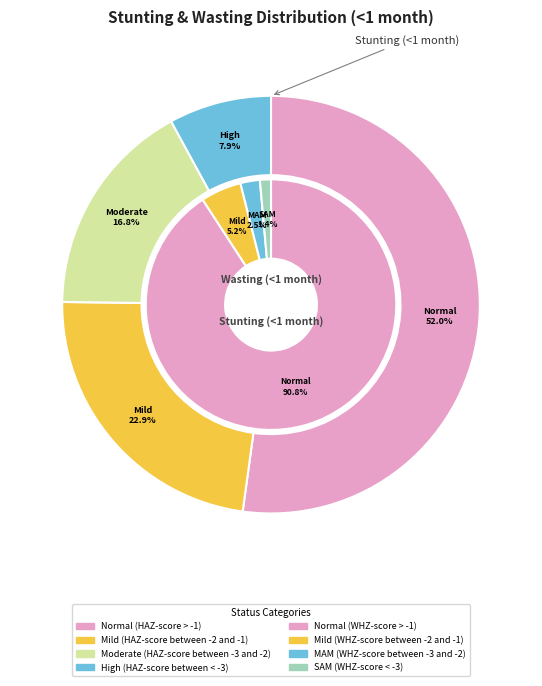

True or false: High (HAZ-score between < -3) accounts for 1% of the total.

False